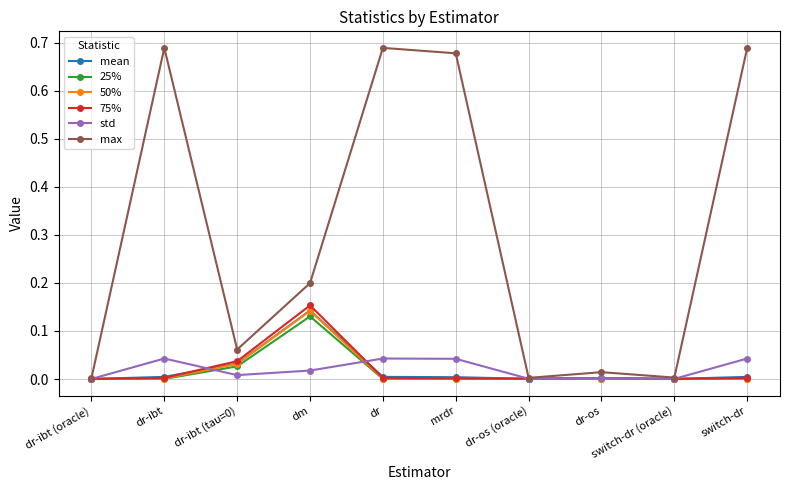

Which series has the largest range (max minus min)?

max